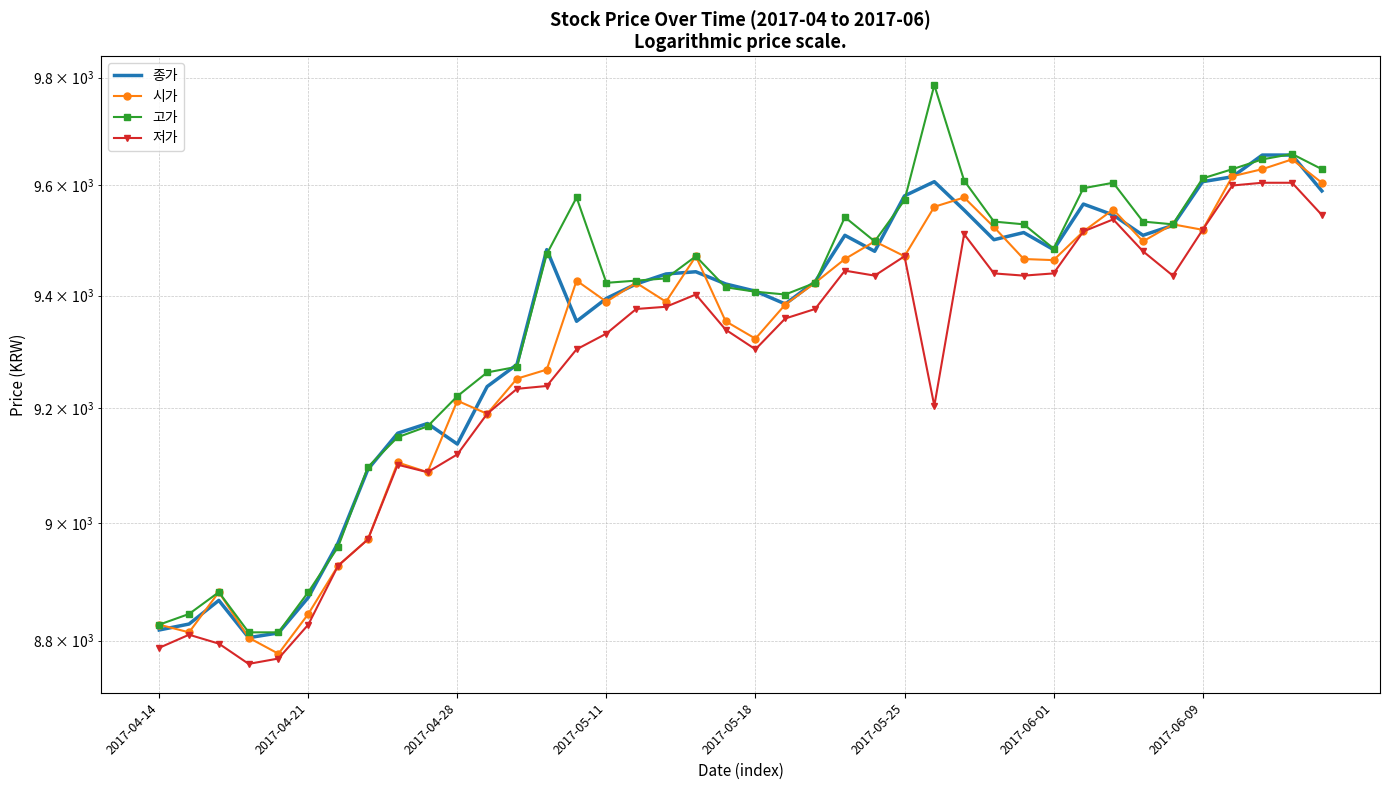

Which series has the widest spread of values?

고가